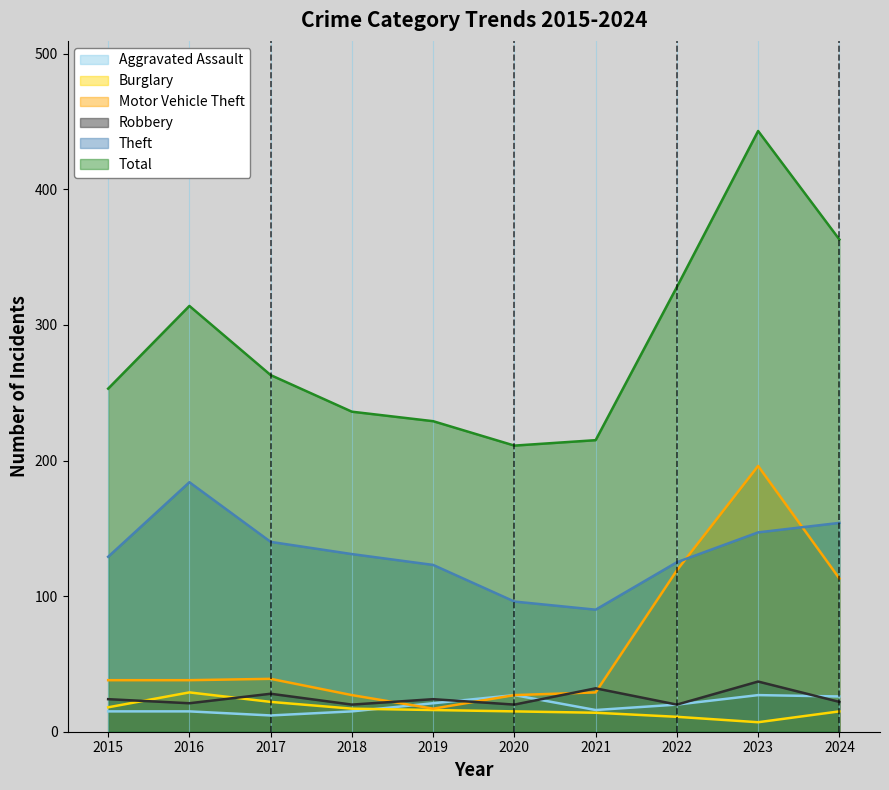

What is the average value of the Robbery series?

25